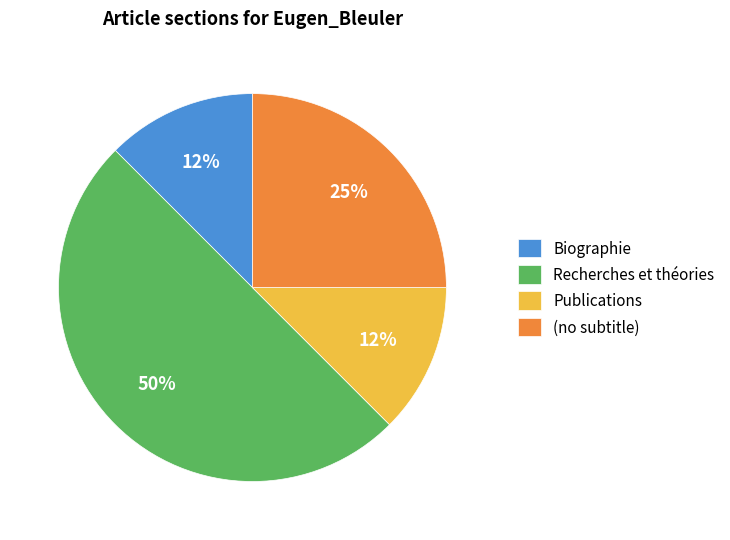

Does (no subtitle) represent more than half of the total?

No